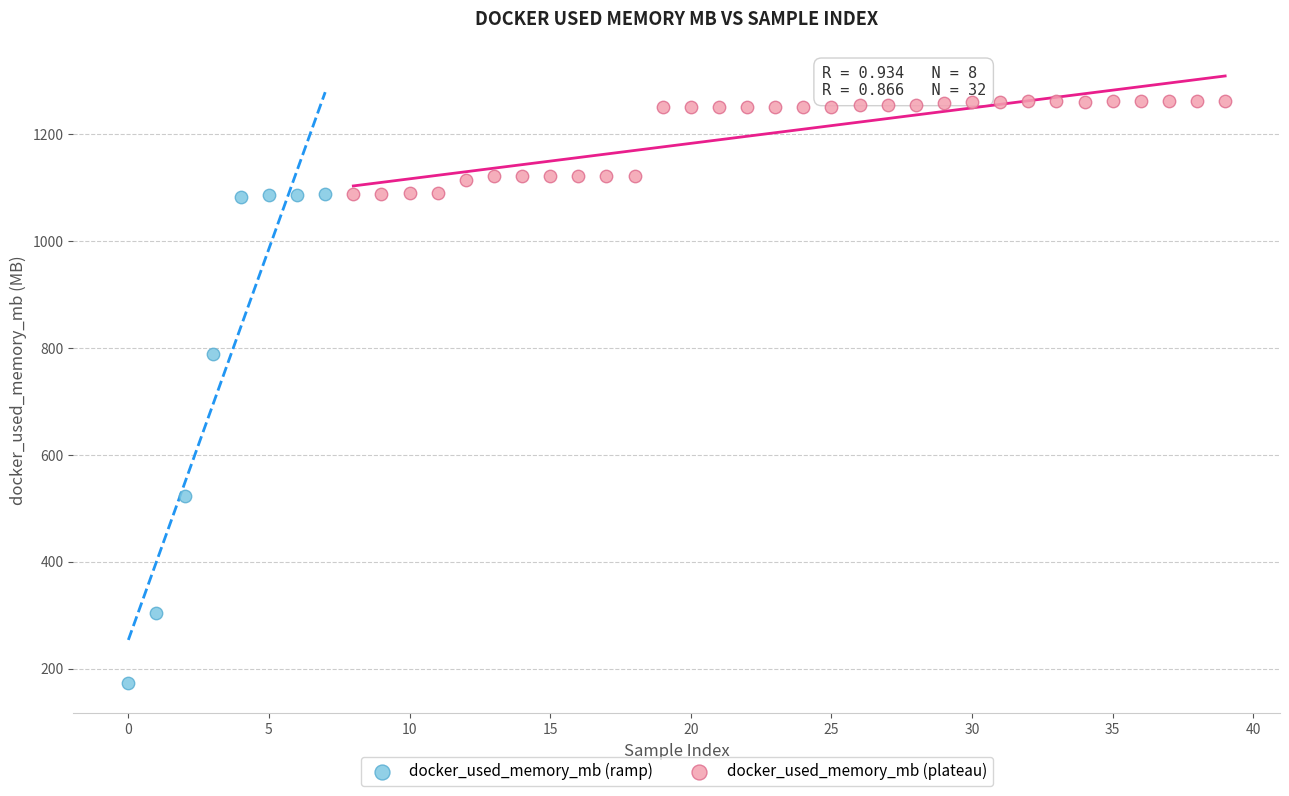

Which series reaches the maximum Y coordinate?

docker_used_memory_mb (plateau)